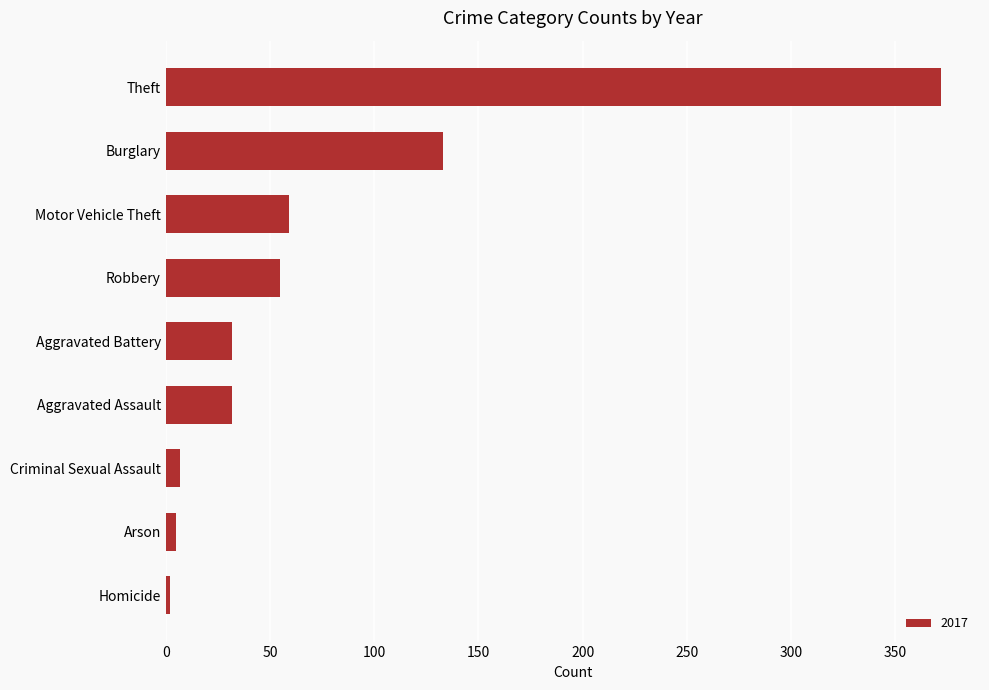

What is the average value?

77